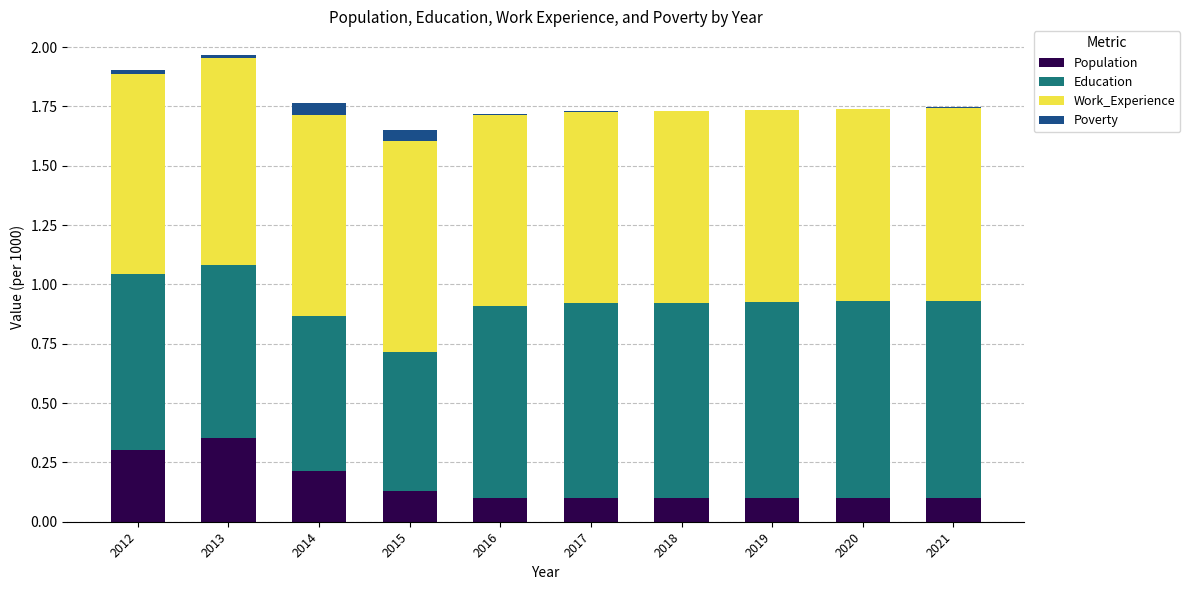

Are the bars grouped side by side (vs. stacked)?

No